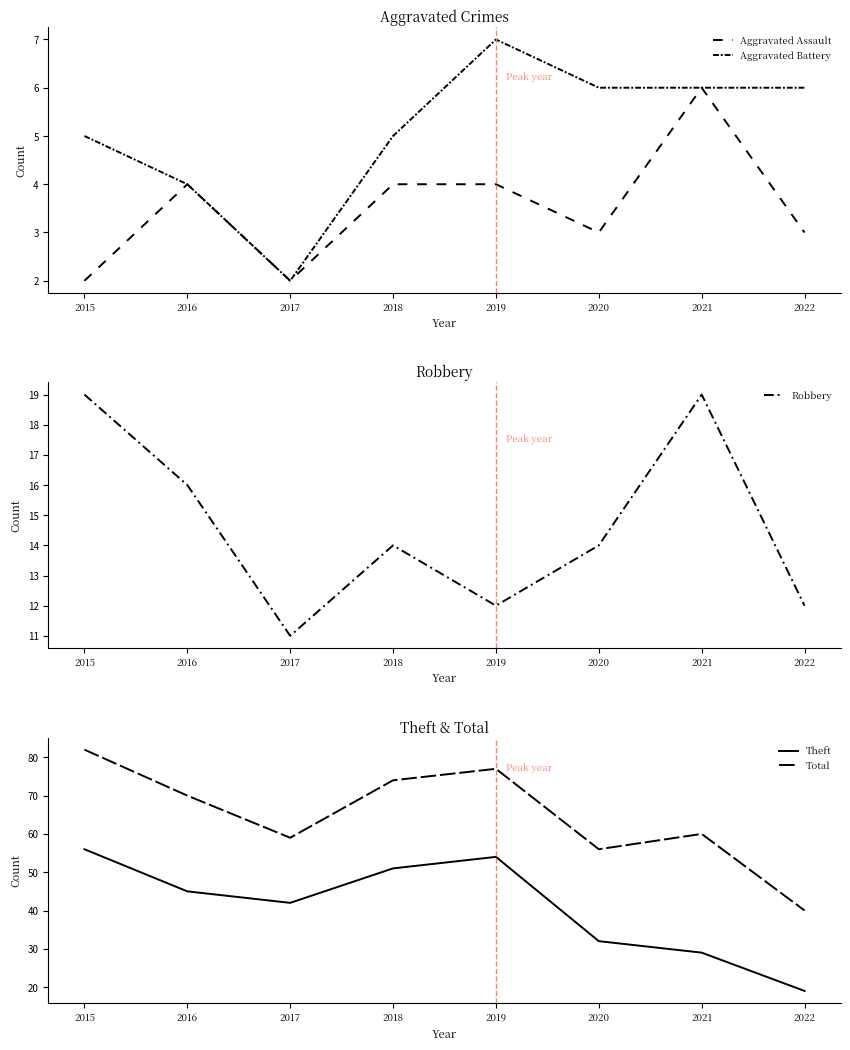

Is it true that Robbery equals 11 at 2017?

True